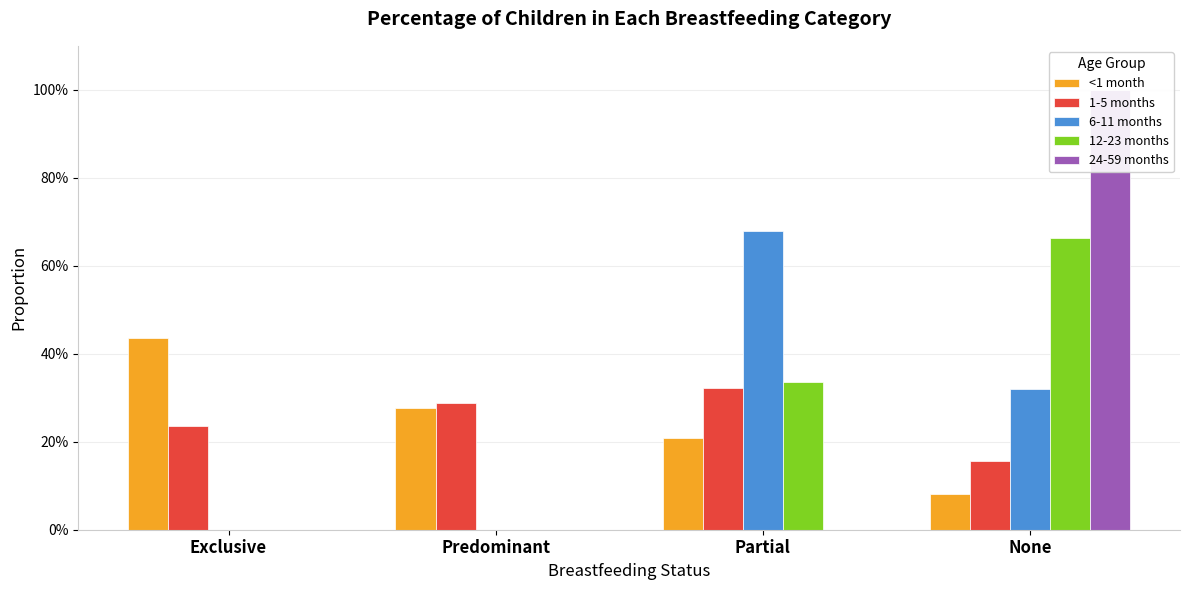

Are the bars horizontal?

No